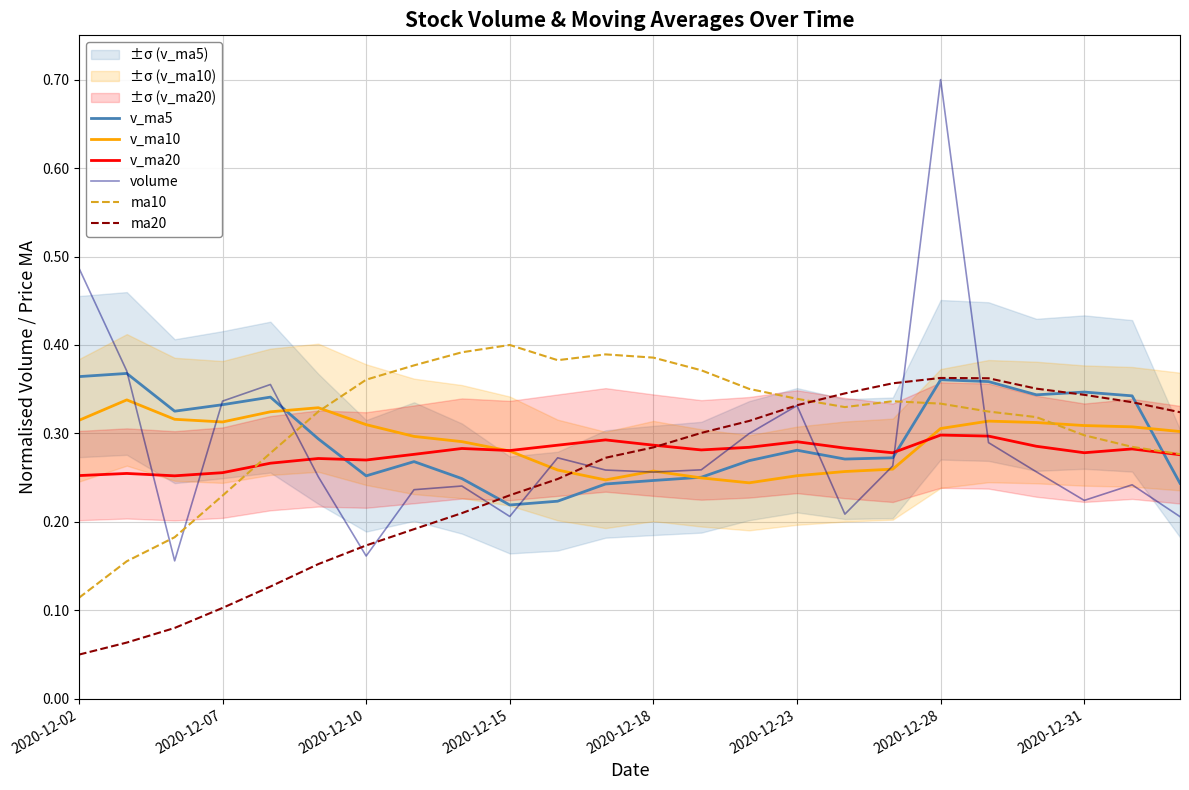

The value of volume at 2020-12-02 is 0.3. True or false?

False